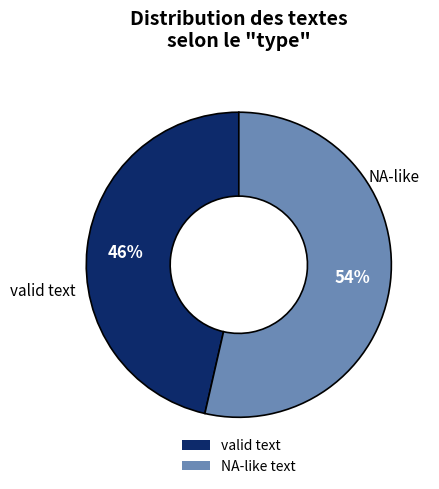

To the nearest percent, what is the average slice percentage?

50%